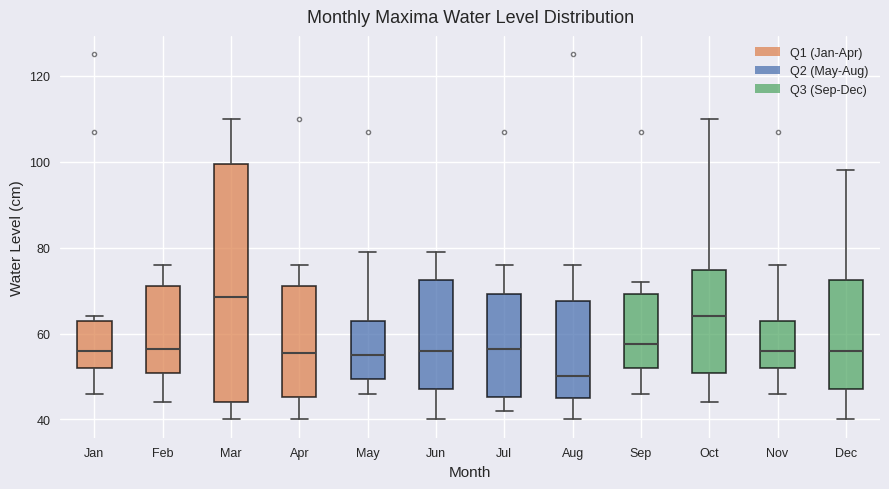

Comparing the boxes themselves (not the whiskers), which one is the tallest?

Mar